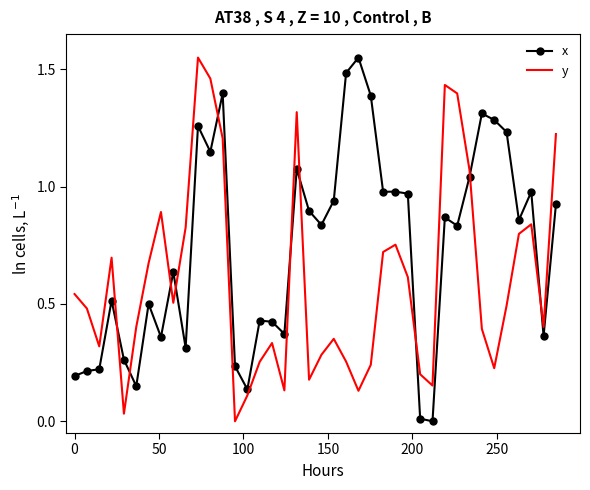

True or false: y and x intersect in this chart.

True